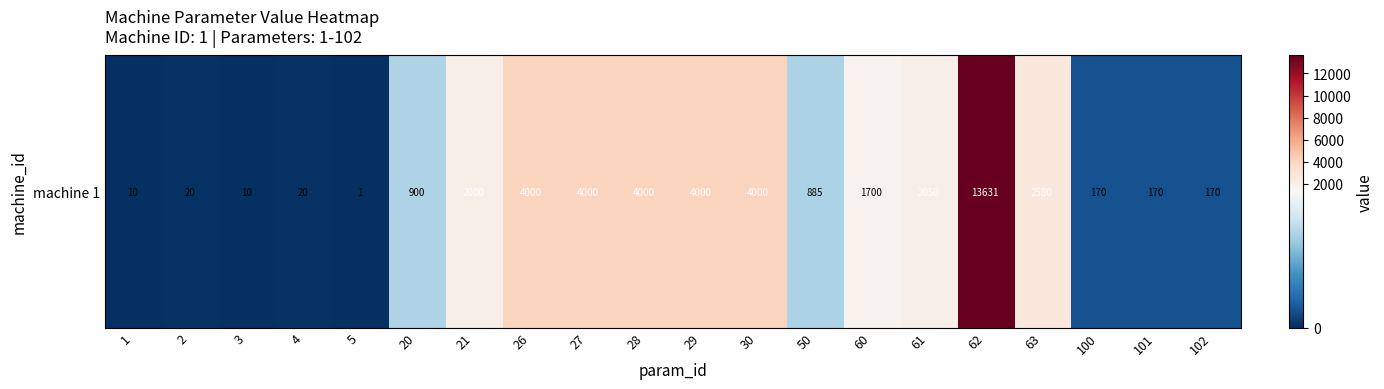

The value at 60 is 1700. True or false?

True